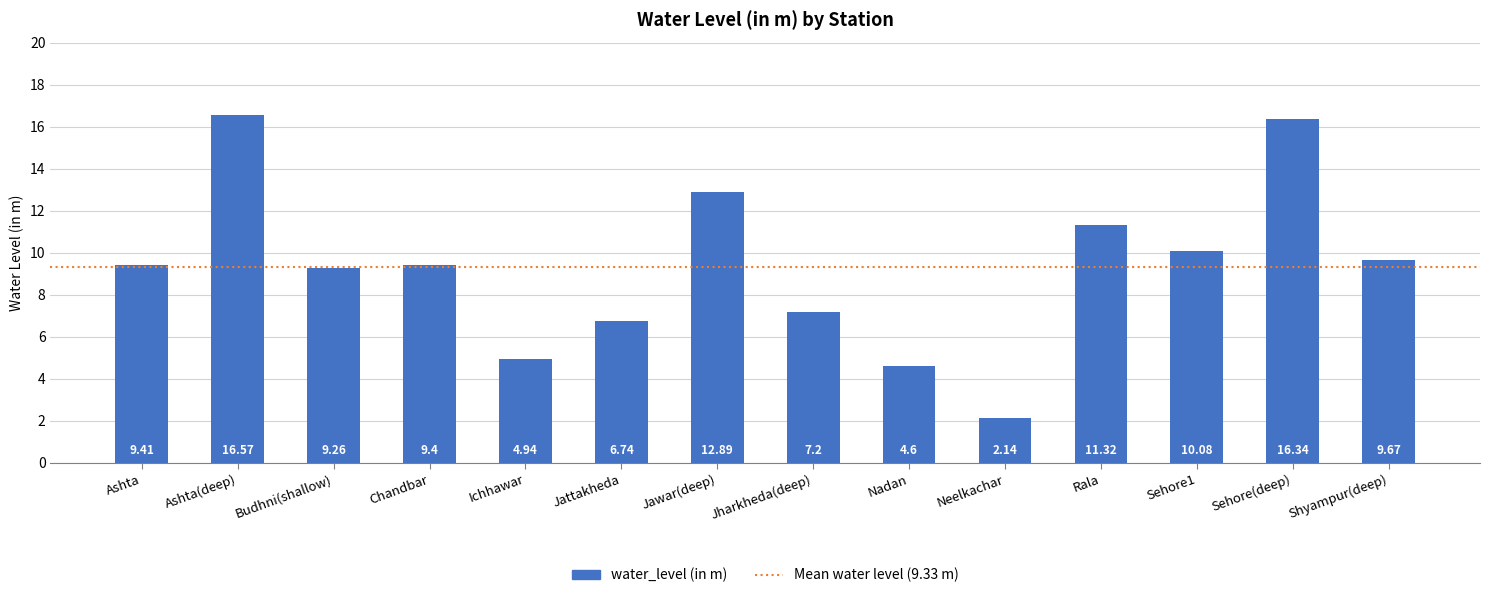

How many bars are there in total?

14